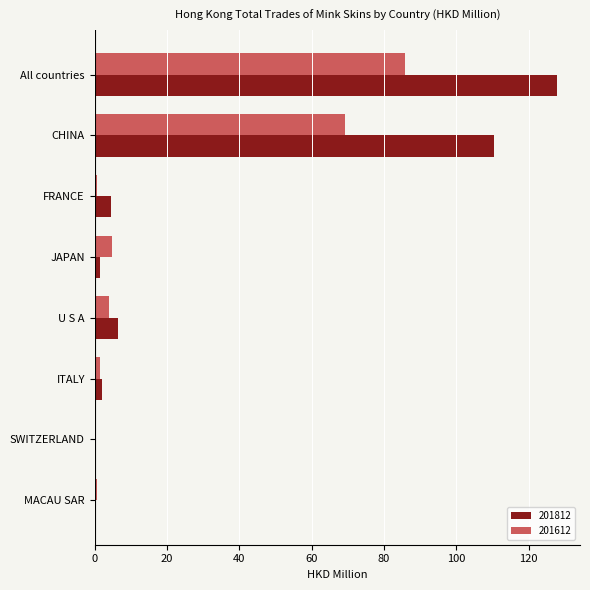

Read the 201812 value at All countries.

127.8